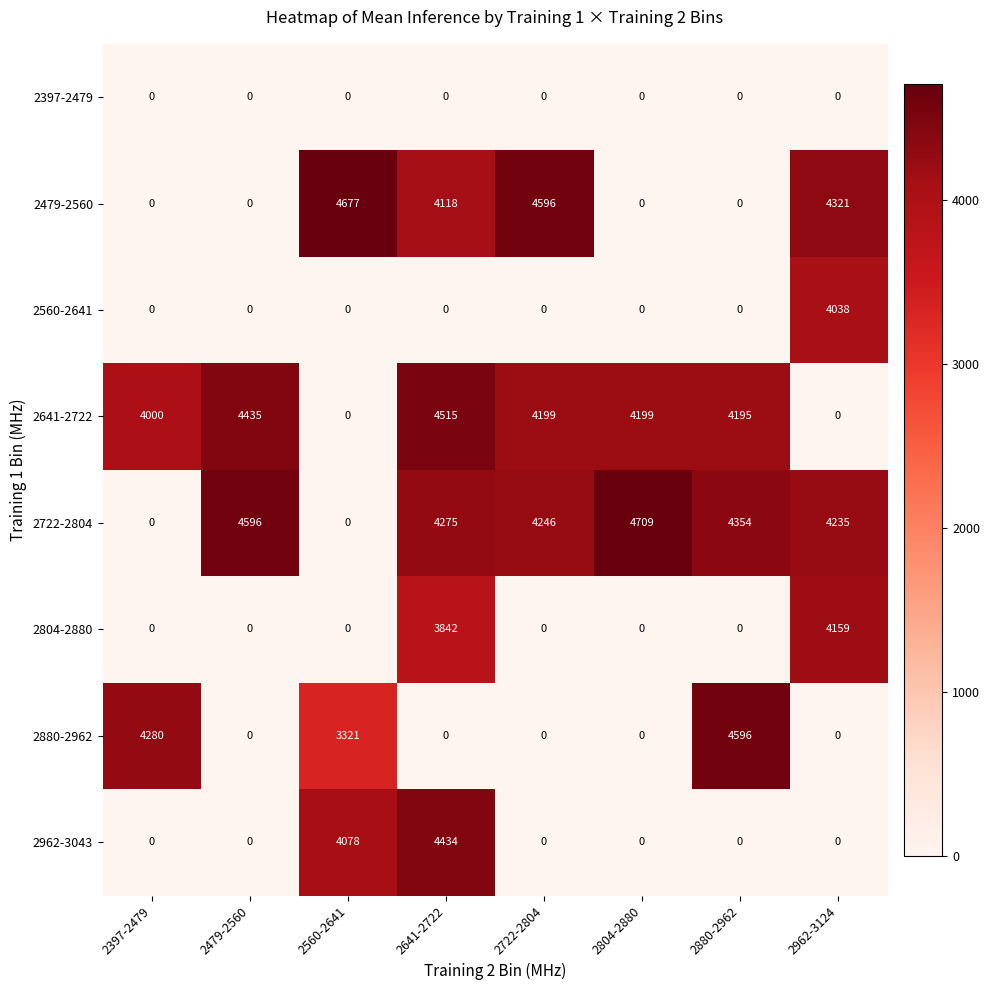

What is the approximate value of 2722-2804 at 2641-2722, to the nearest 100?

4300